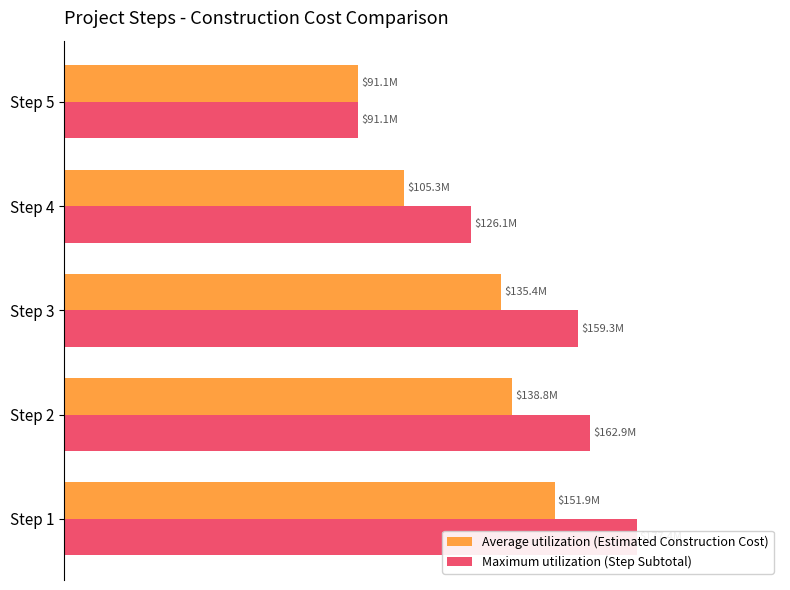

The value of Average utilization (Estimated Construction Cost) at Step 5 is 91089600.0. True or false?

True